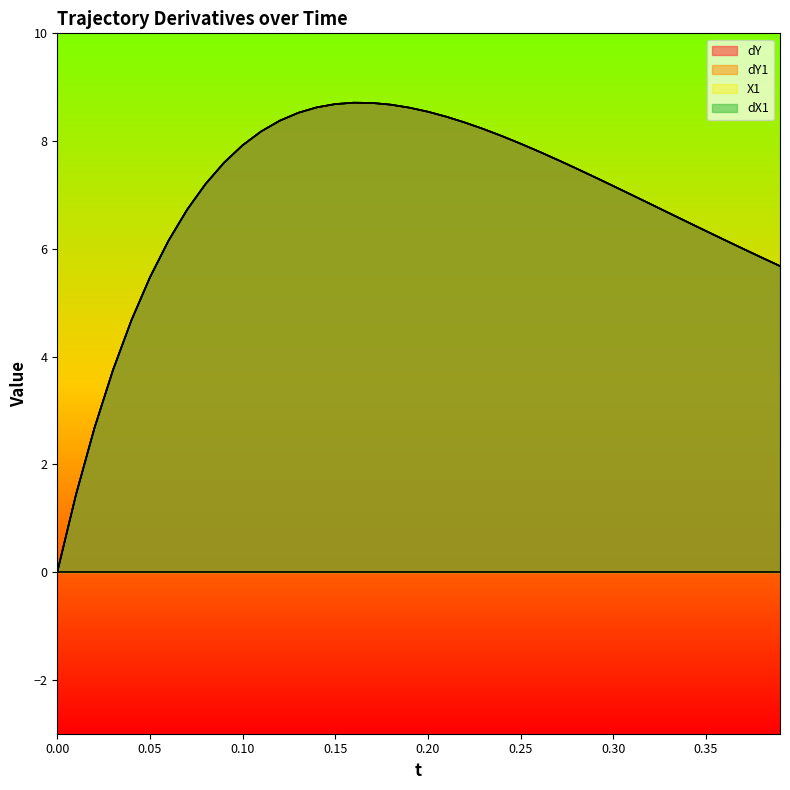

Which category has the highest value across all series?

0.16